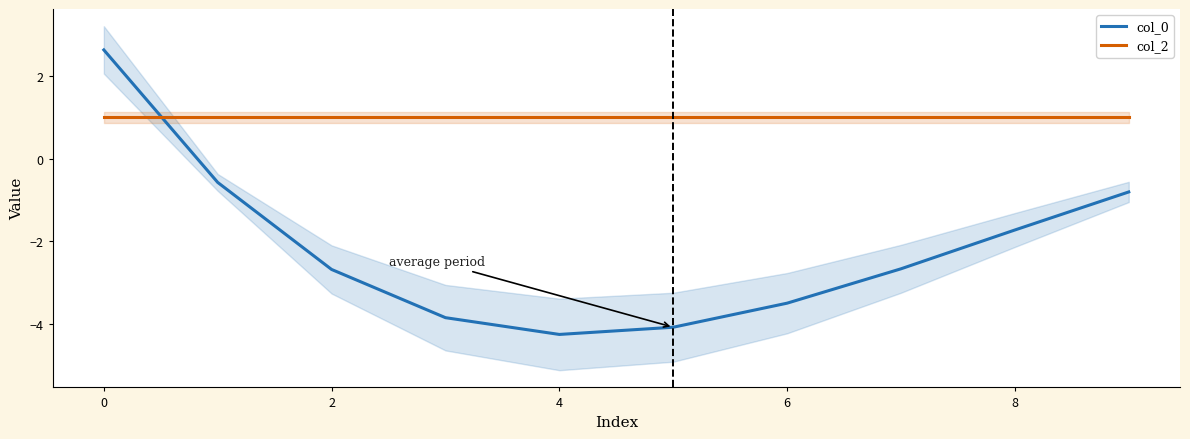

The col_0 series shows -1.5 at 4. True or false?

False